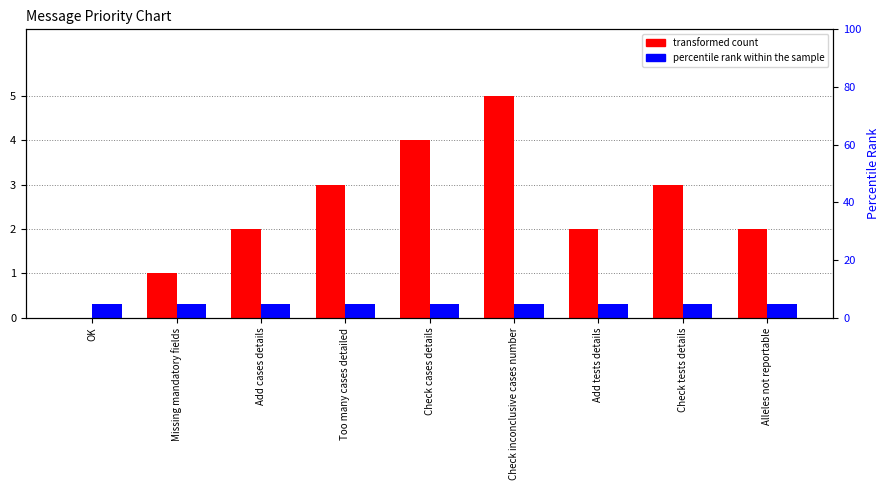

What is the label of the 5th bar from the left?

Check cases details